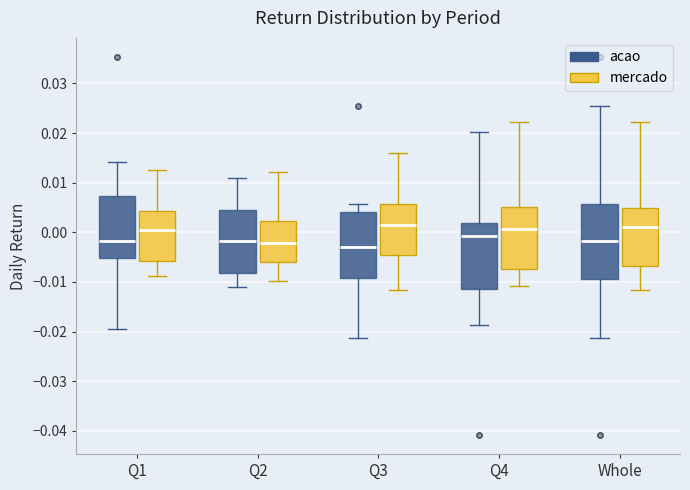

Reading left to right, transcribe this box plot: for each box, give where its median line is, the range the box spans, and where its two whiskers end, as read against the y-axis. The values are not printed on the chart, so give them approximately, as read against the axis.

Q1 (acao): median -0.002, box -0.005 to 0.007, whiskers -0.019 to 0.014
Q1 (mercado): median 0.001, box -0.006 to 0.004, whiskers -0.009 to 0.013
Q2 (acao): median -0.002, box -0.008 to 0.004, whiskers -0.011 to 0.011
Q2 (mercado): median -0.002, box -0.006 to 0.002, whiskers -0.010 to 0.012
Q3 (acao): median -0.003, box -0.009 to 0.004, whiskers -0.021 to 0.006
Q3 (mercado): median 0.002, box -0.005 to 0.006, whiskers -0.012 to 0.016
Q4 (acao): median -0.001, box -0.011 to 0.002, whiskers -0.019 to 0.020
Q4 (mercado): median 0.001, box -0.007 to 0.005, whiskers -0.011 to 0.022
Whole (acao): median -0.002, box -0.009 to 0.006, whiskers -0.021 to 0.026
Whole (mercado): median 0.001, box -0.007 to 0.005, whiskers -0.012 to 0.022